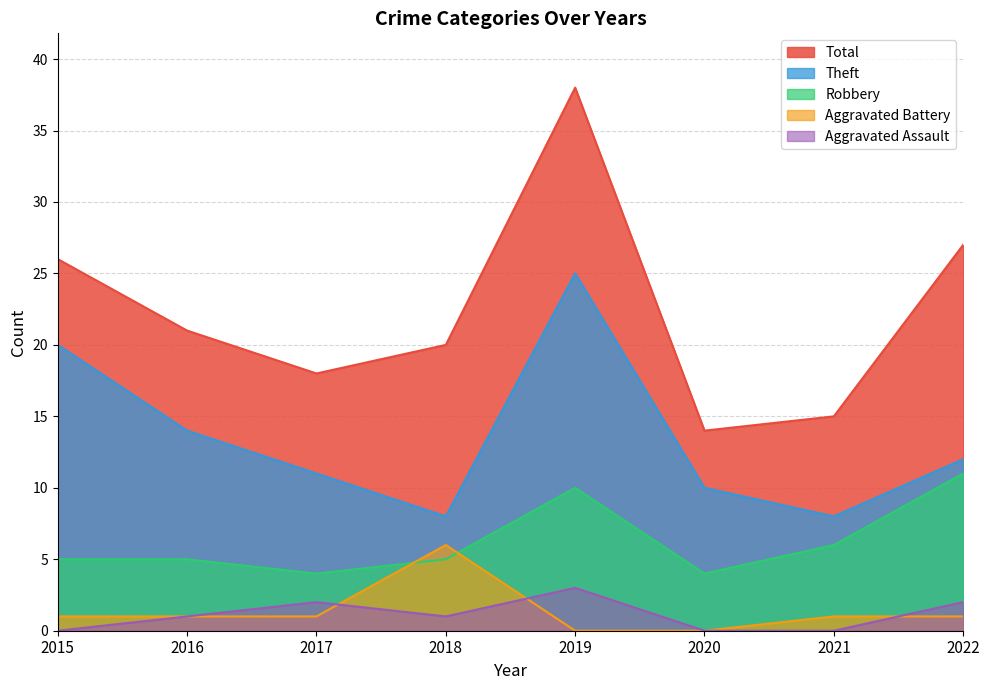

What is the value of the Robbery point at the 8th from the left?

11